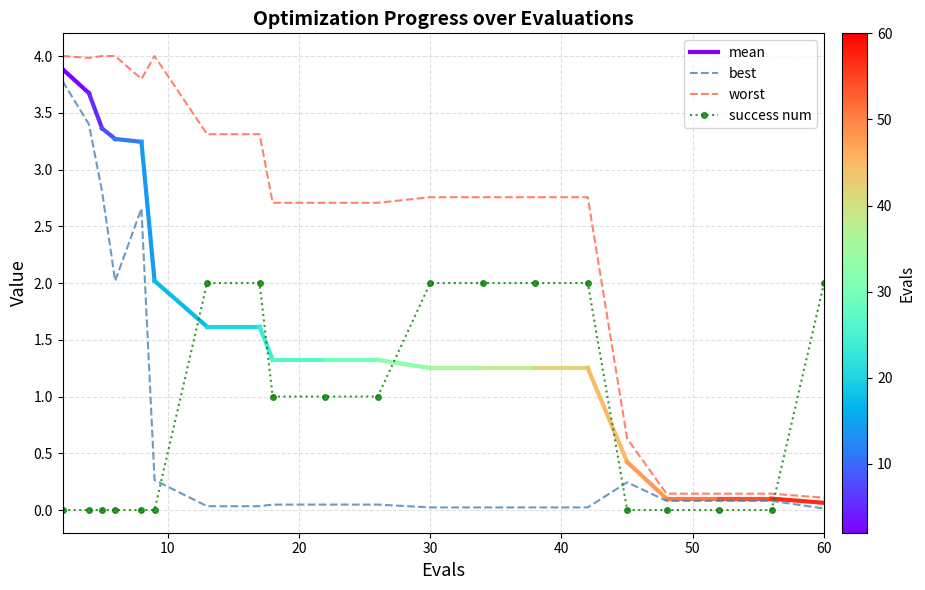

Where is success num nearest to the value 1?

18